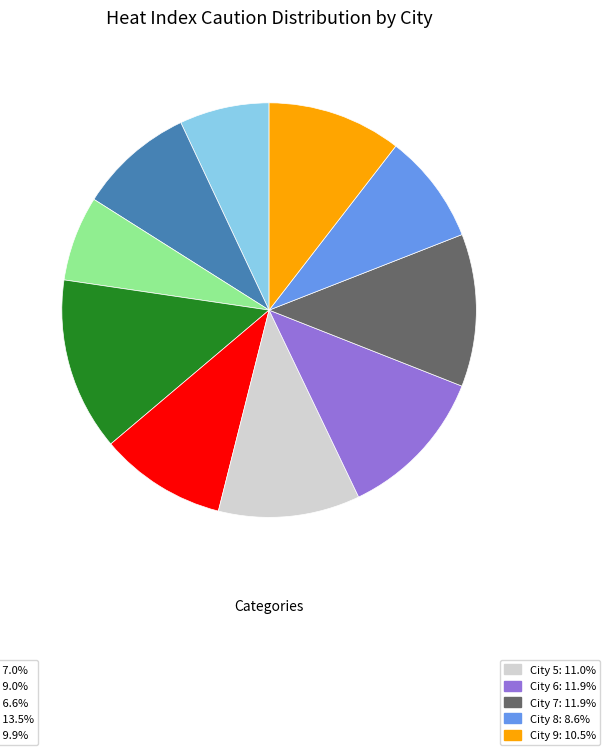

Is there a majority slice in this chart?

No